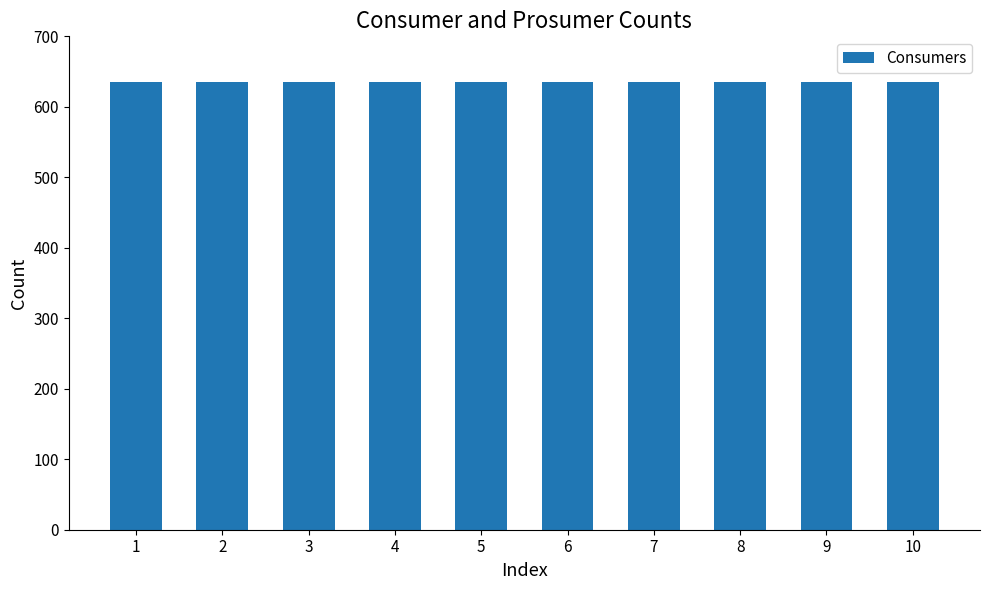

Does the chart contain any negative values?

No